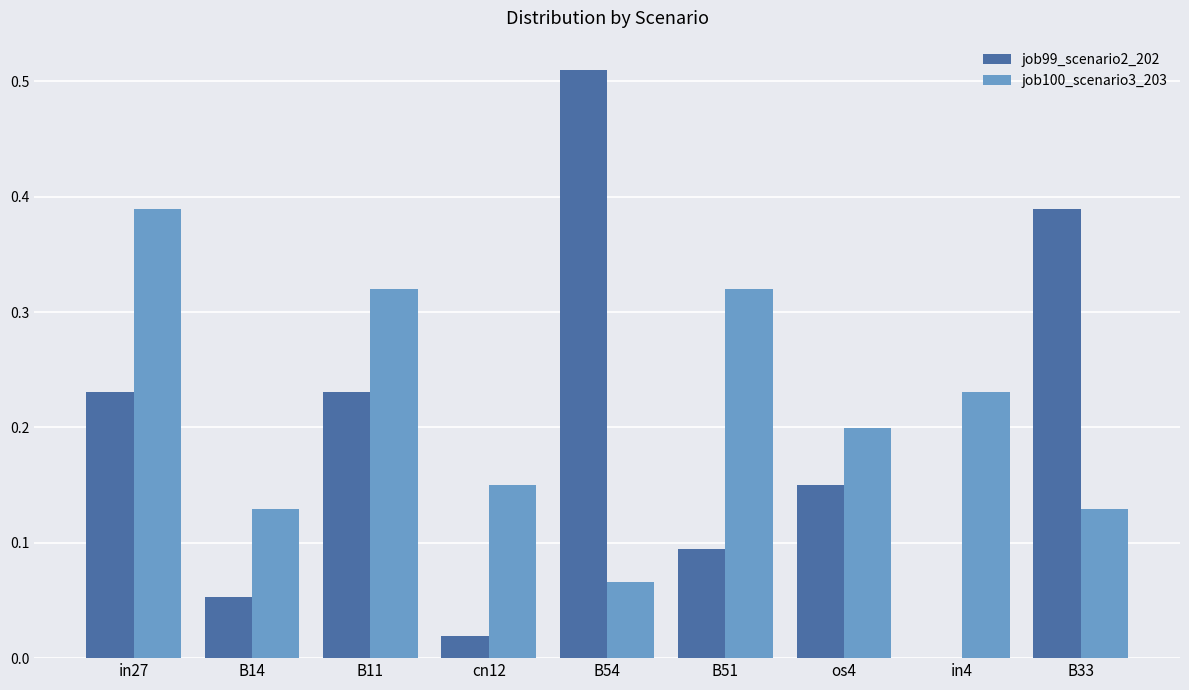

At which category does the chart reach its peak across all series?

B54